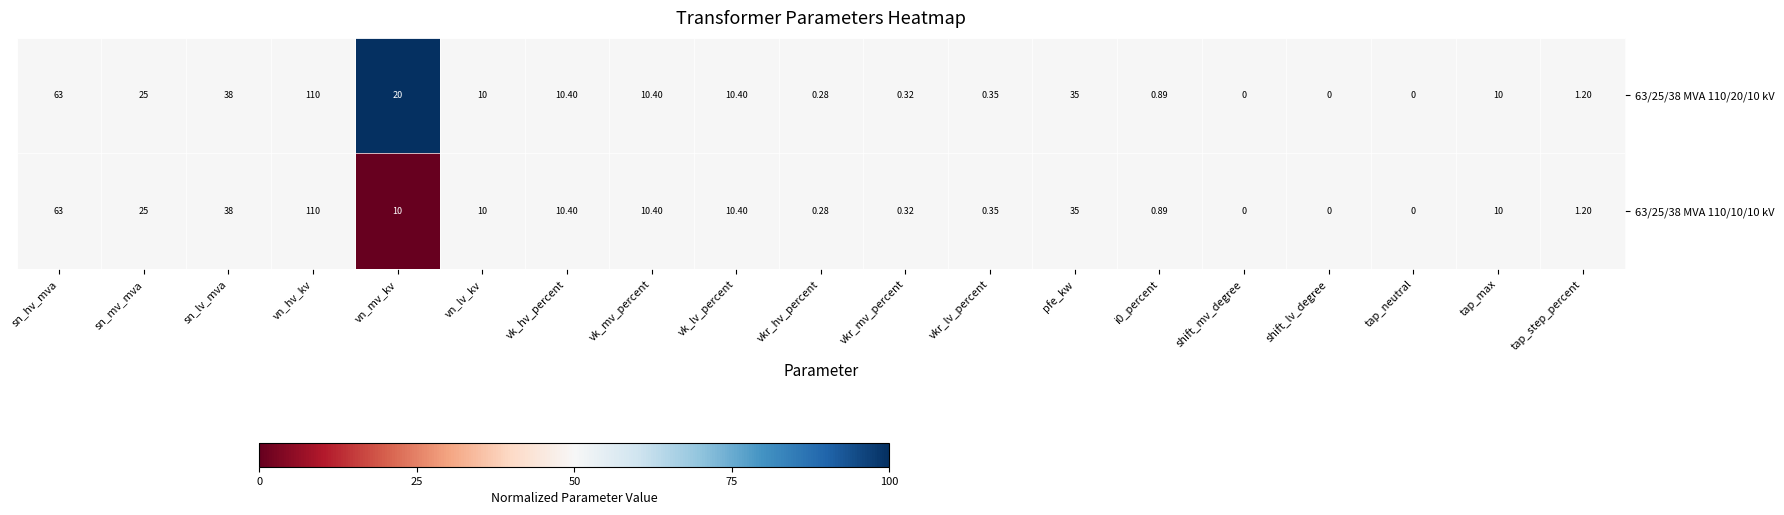

At which category does the chart reach its peak across all series?

vn_hv_kv